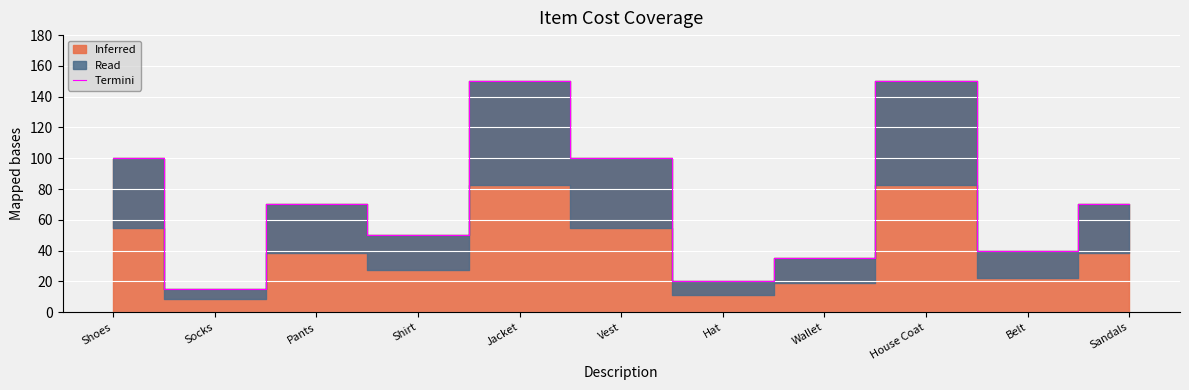

Where is the first local minimum?

Socks